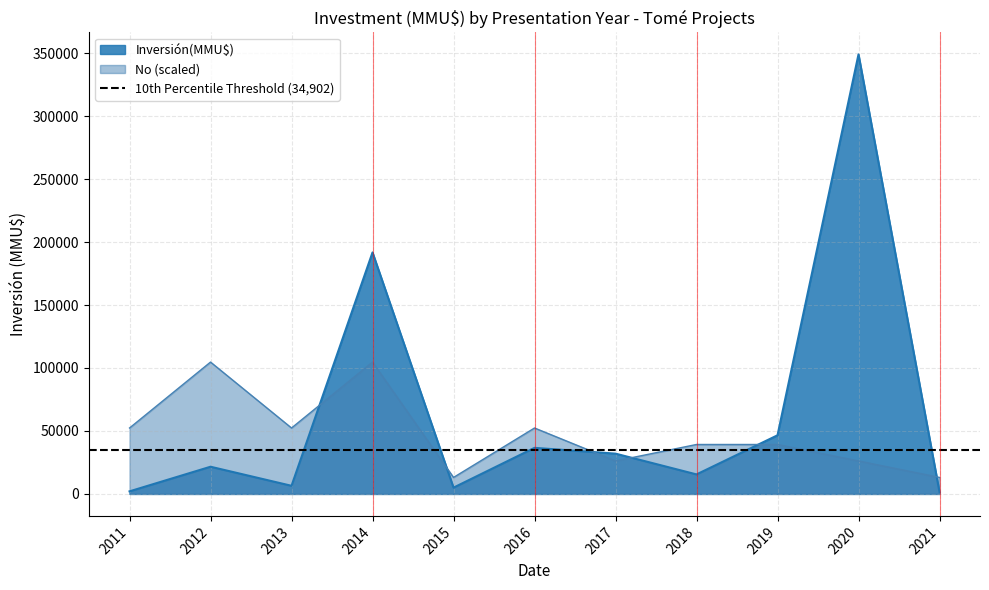

True or false: the data shows 88 at 2012.

False